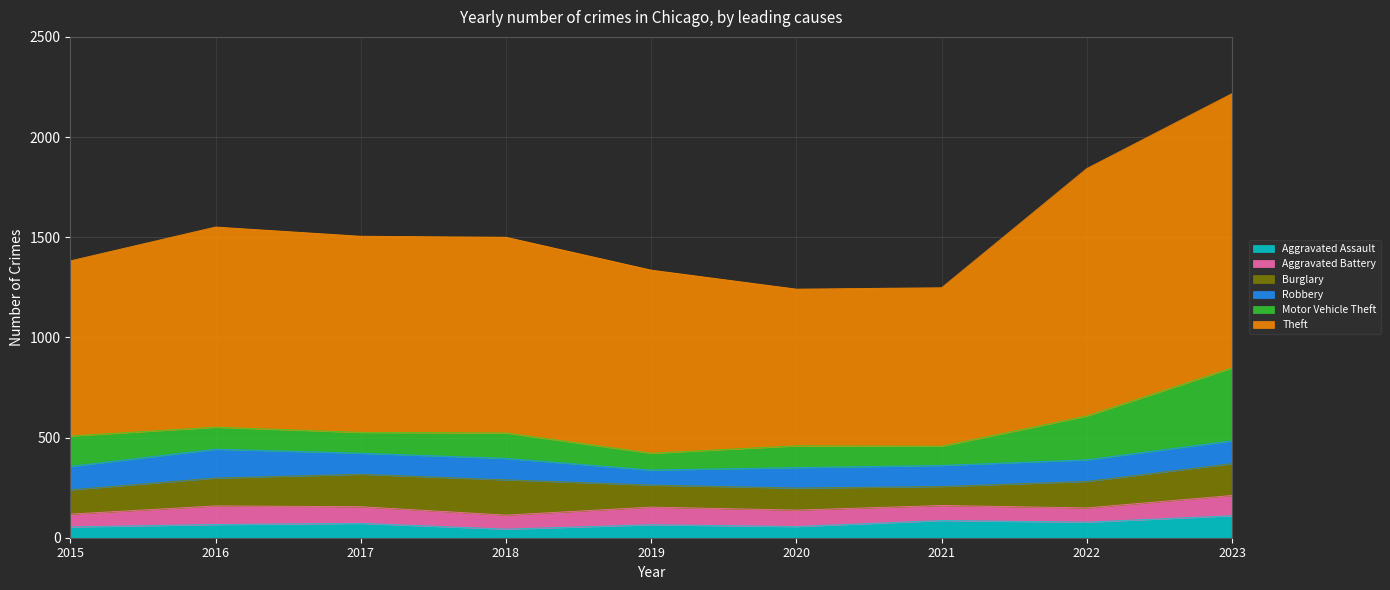

At which category is the sum across all series the highest?

2023